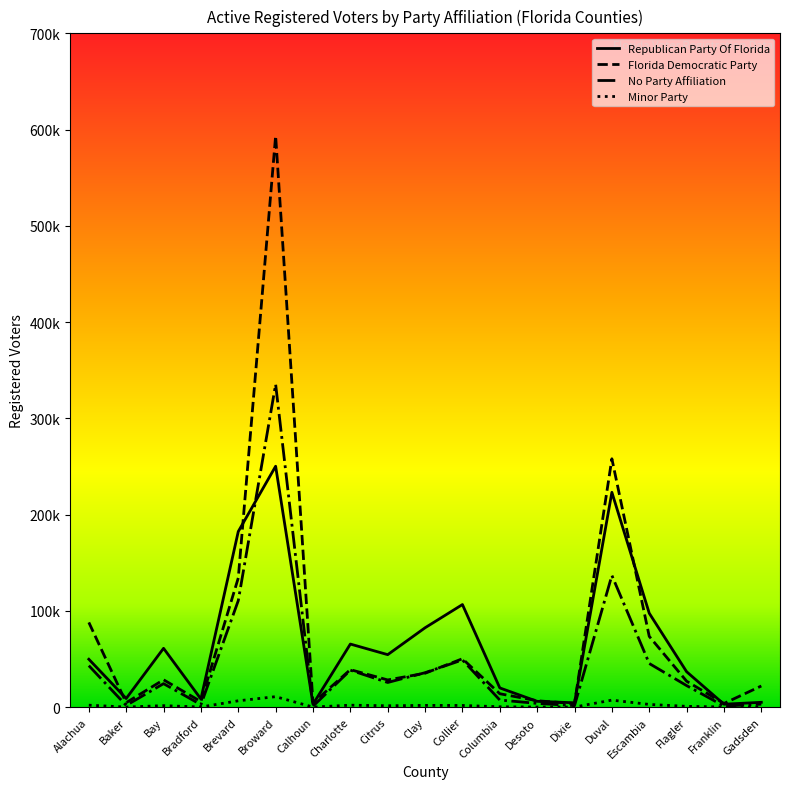

How many interior local peaks does the Minor Party series have?

5